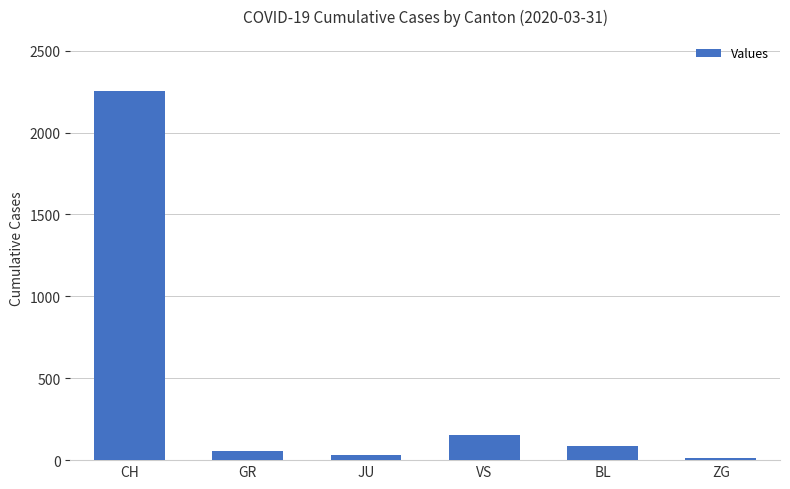

What is the difference between the maximum and minimum values?

2237